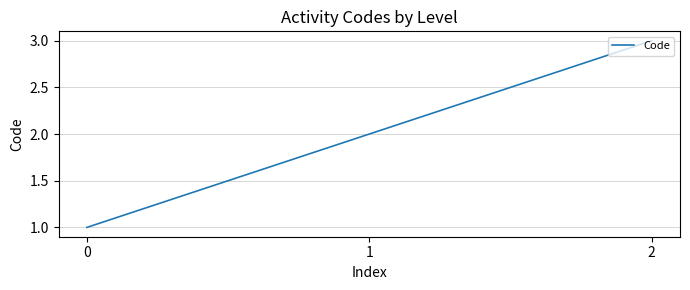

The value at 0 is 1. True or false?

True